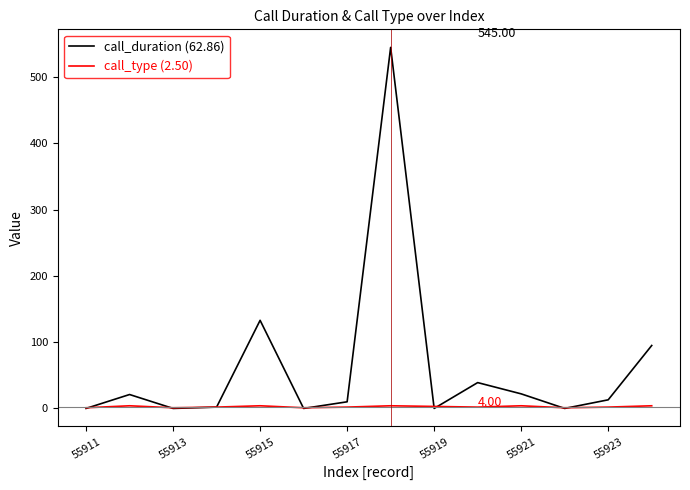

Rank the series by their average value, from lowest to highest.

call_type (2.50), call_duration (62.86)